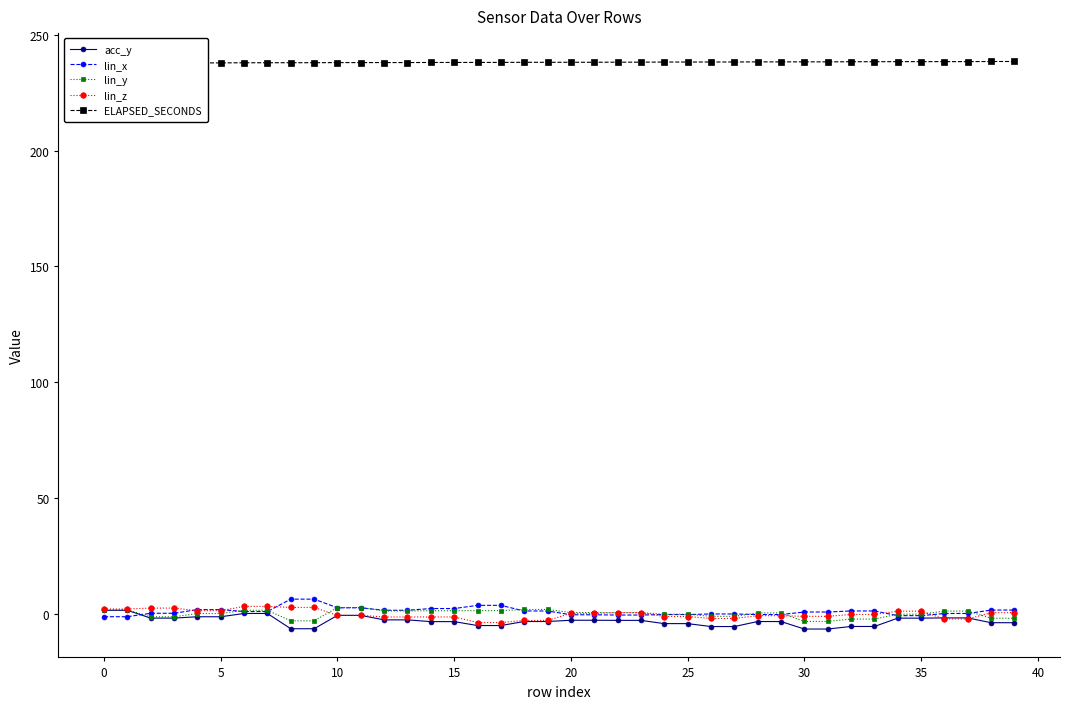

What is the value of the lin_y point at the 32nd from the left?

-3.3